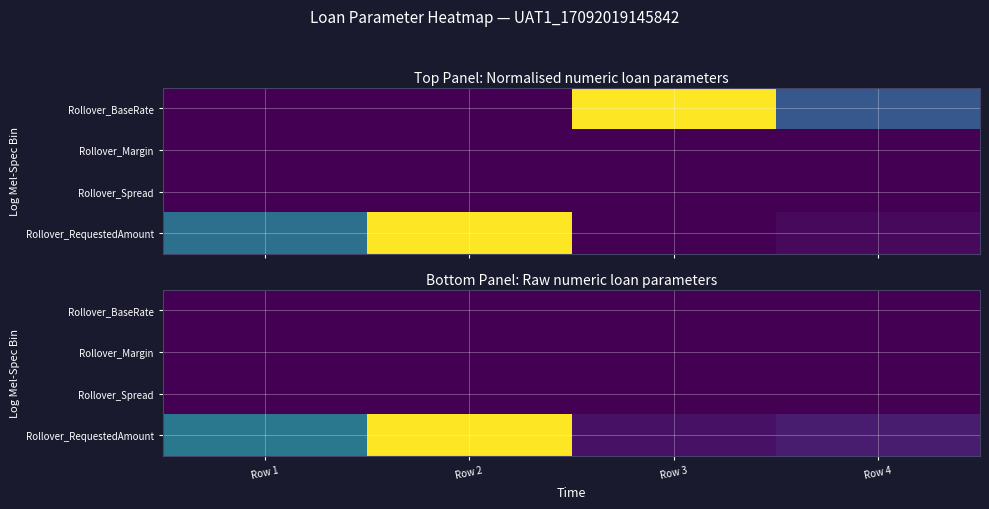

At which category is the sum across all series the highest?

Row 2